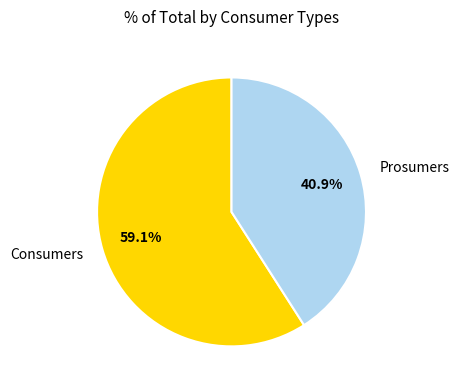

What is the total percentage of Consumers and Prosumers?

100.0%